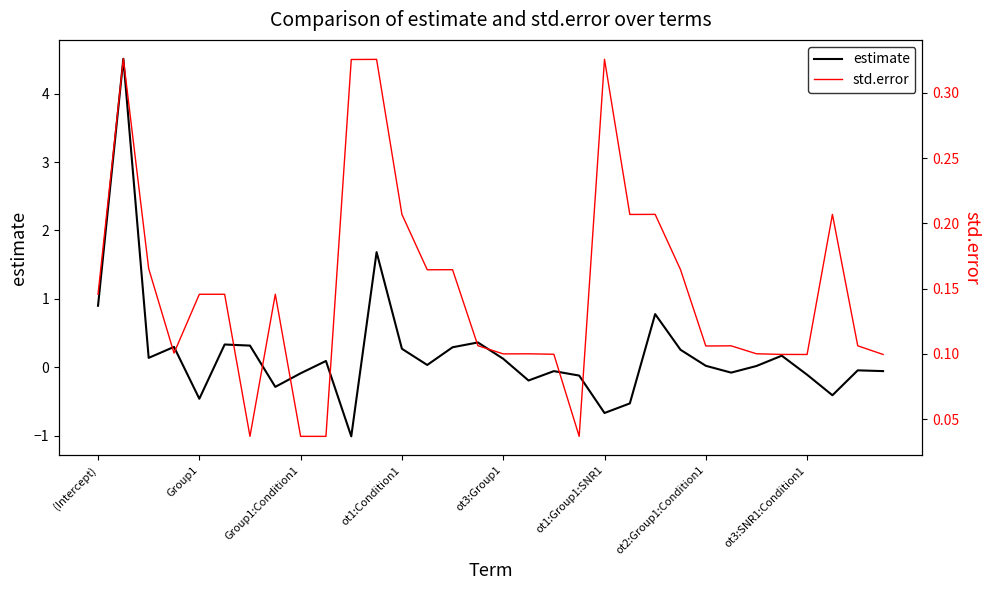

Reading left to right, list all the values displayed in this chart.

estimate: 0.9	4.5	0.1	0.3	-0.5	0.3	0.3	-0.3	-0.1	0.1	-1.0	1.7	0.3	0.0	0.3	0.4	0.1	-0.2	-0.1	-0.1	-0.7	-0.5	0.8	0.3	0.0	-0.1	0.0	0.2	-0.1	-0.4	-0.0	-0.1
std.error: 0.1	0.3	0.2	0.1	0.1	0.1	0.0	0.1	0.0	0.0	0.3	0.3	0.2	0.2	0.2	0.1	0.1	0.1	0.1	0.0	0.3	0.2	0.2	0.2	0.1	0.1	0.1	0.1	0.1	0.2	0.1	0.1